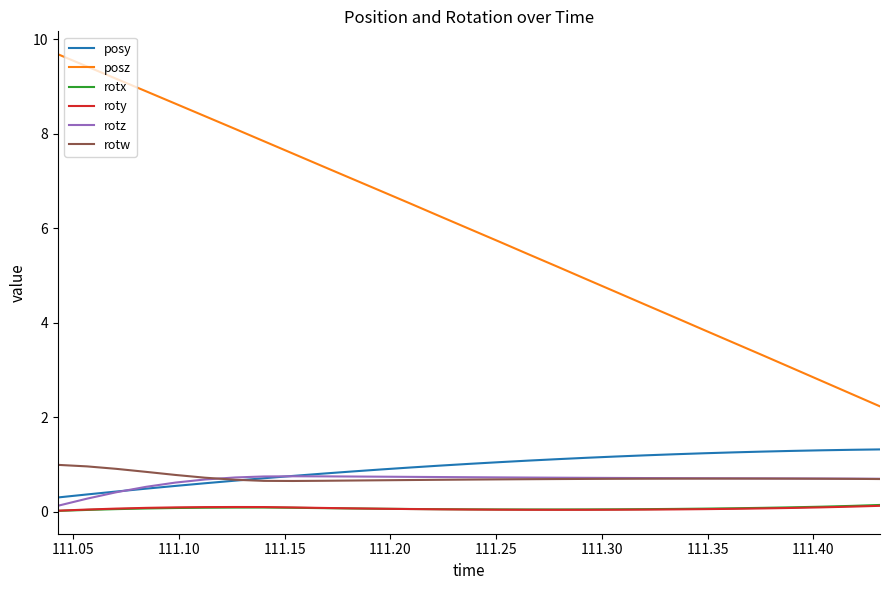

True or false: roty and posy intersect in this chart.

False